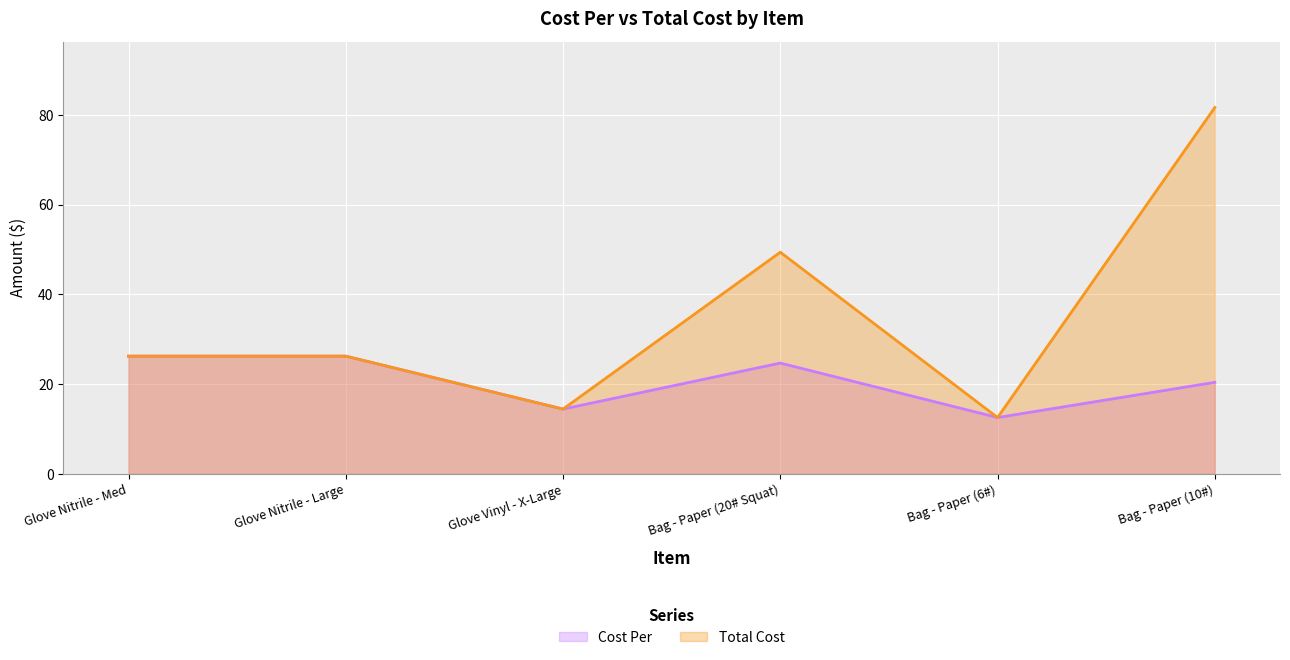

What position from the right is Bag - Paper (6#)?

2